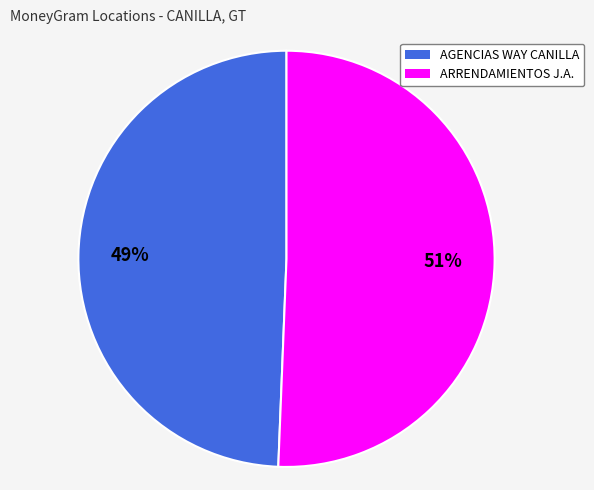

To the nearest percent, what is the average slice percentage?

50%